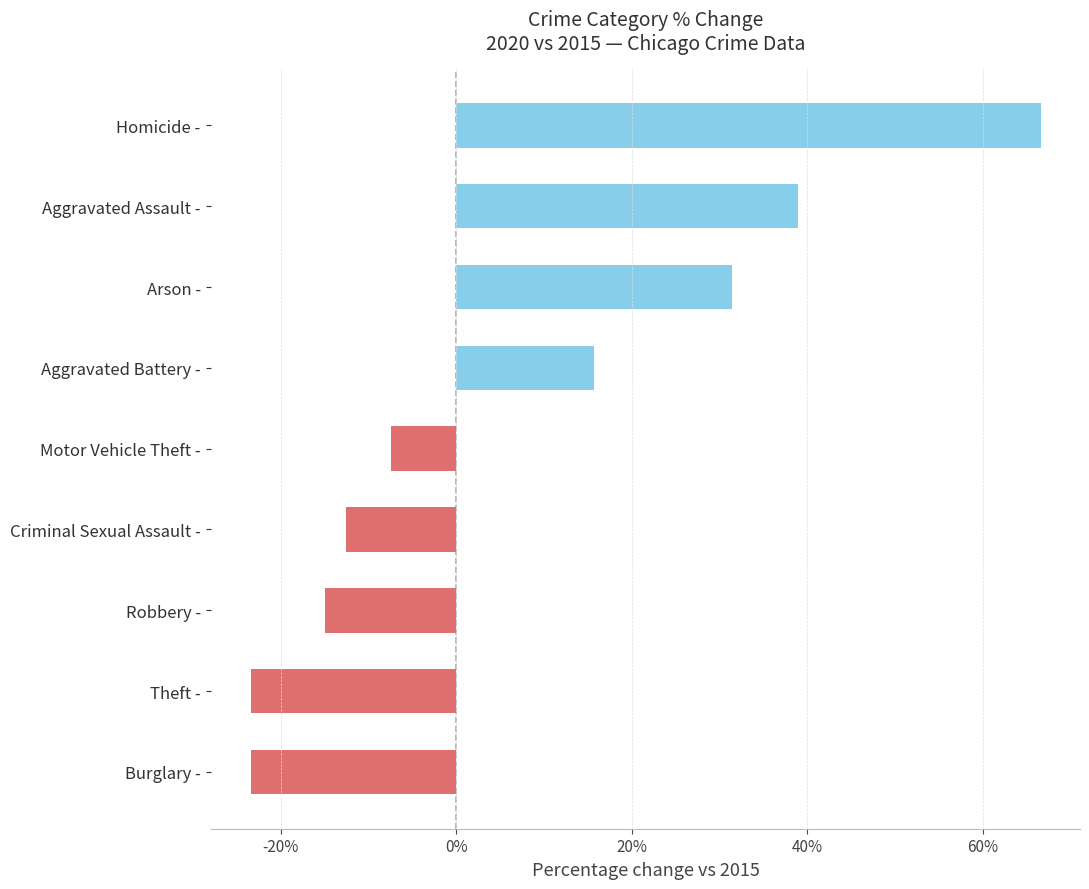

The chart shows a value of -16.4 at Criminal Sexual Assault -. True or false?

False